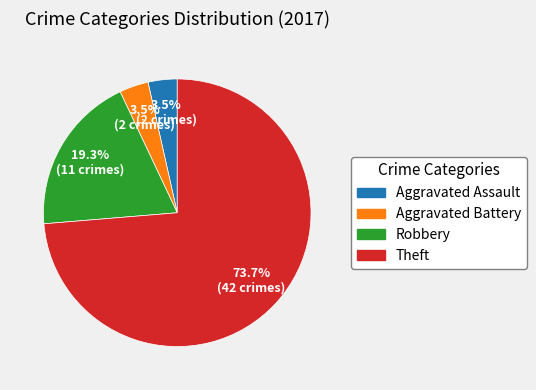

Approximately how many times larger is the value at Aggravated Assault compared to Aggravated Battery?

1.0